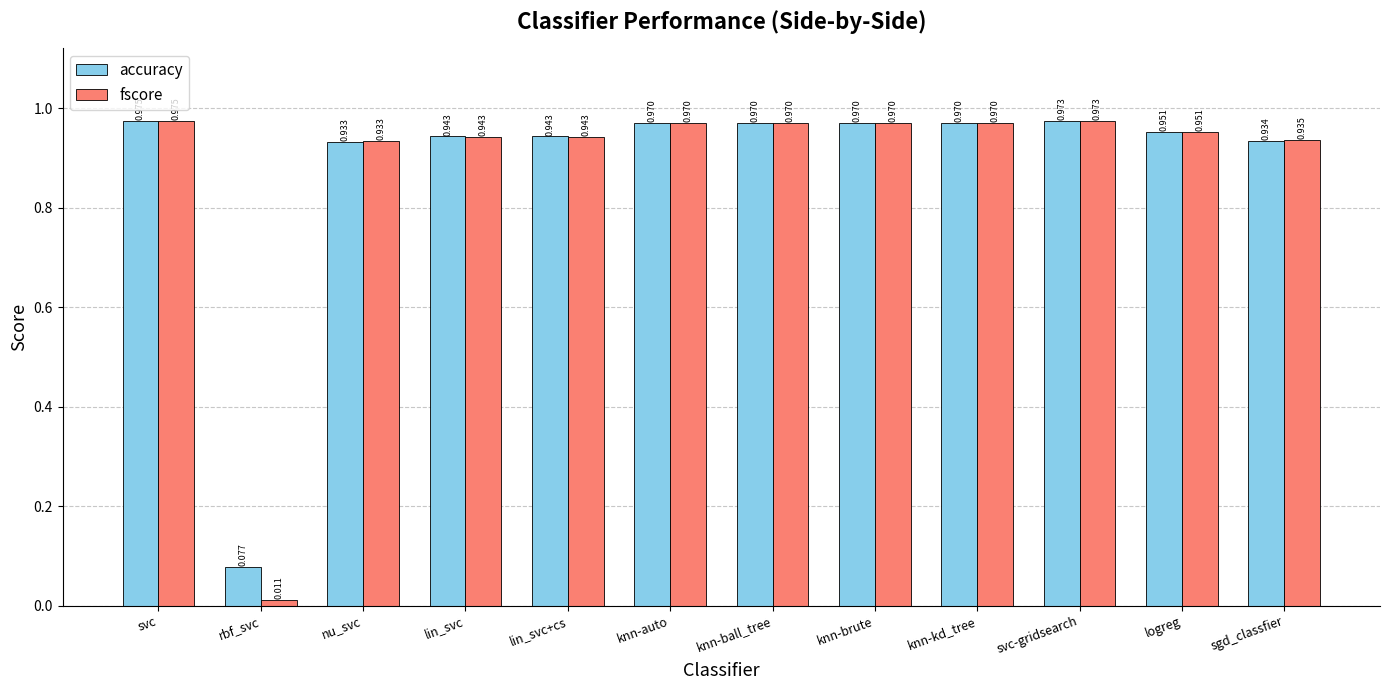

Which category has the lowest value in the accuracy series?

rbf_svc